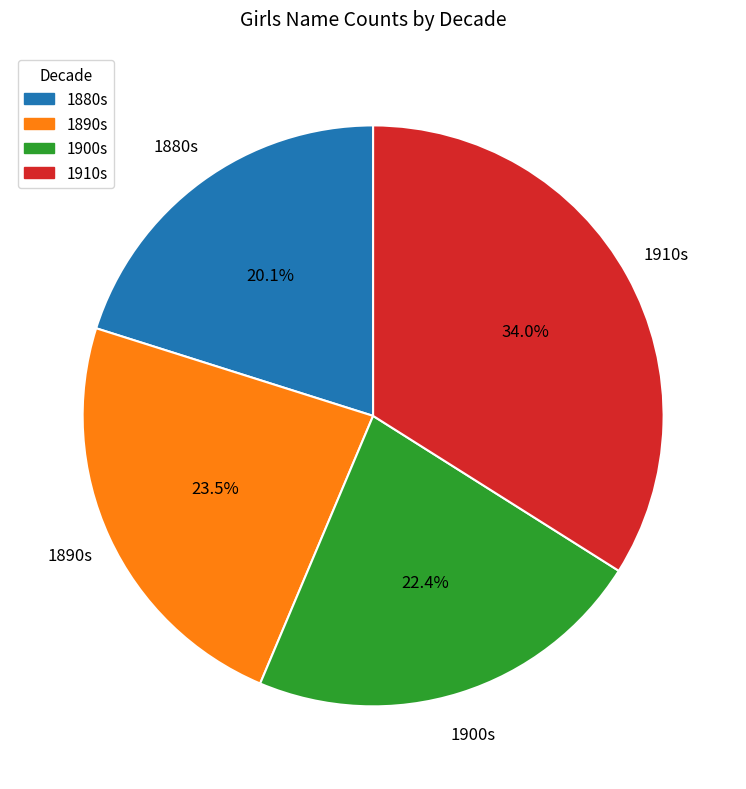

Is there any slice that represents more than half of the pie?

No